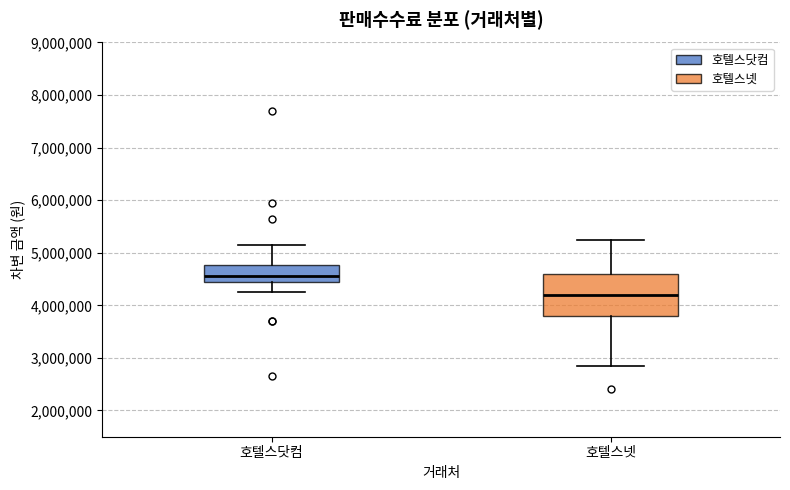

Where does the upper whisker of the box for 호텔스닷컴 end on the y-axis? The values are not printed on the chart, so give them approximately, as read against the axis.

5200000